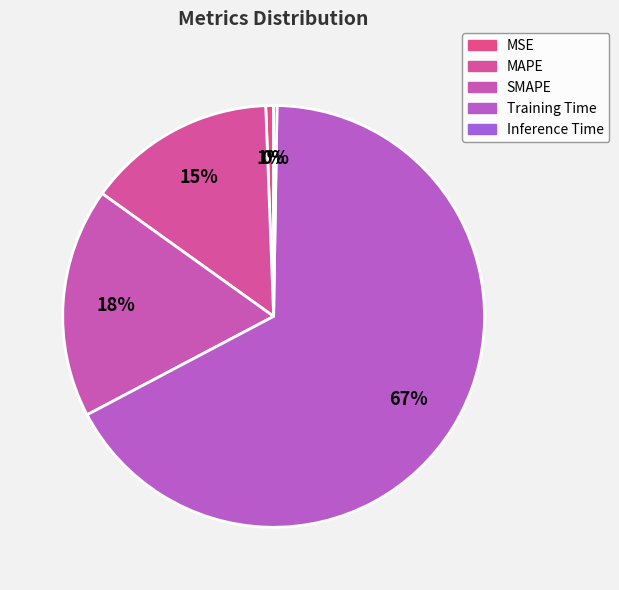

Rank the categories by value from highest to lowest.

Training Time, SMAPE, MAPE, MSE, Inference Time